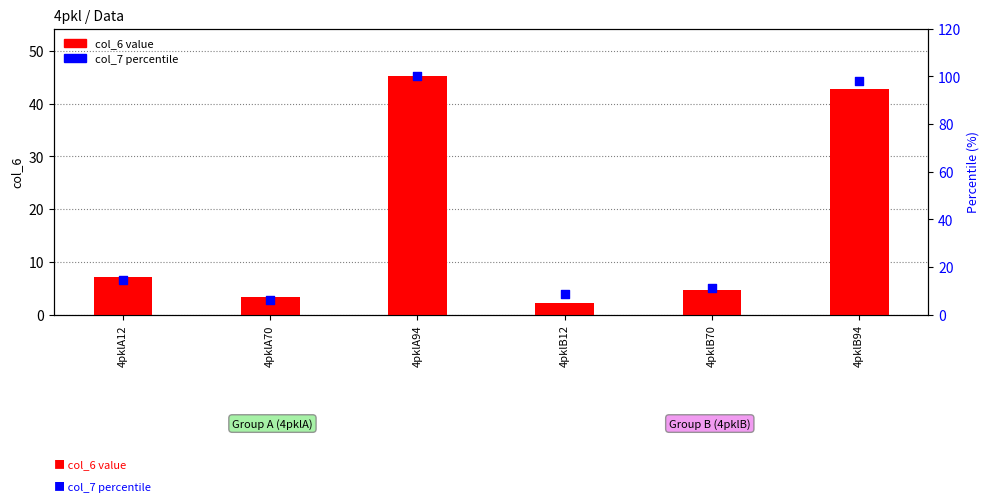

Which series reaches the maximum Y coordinate?

col_7 percentile